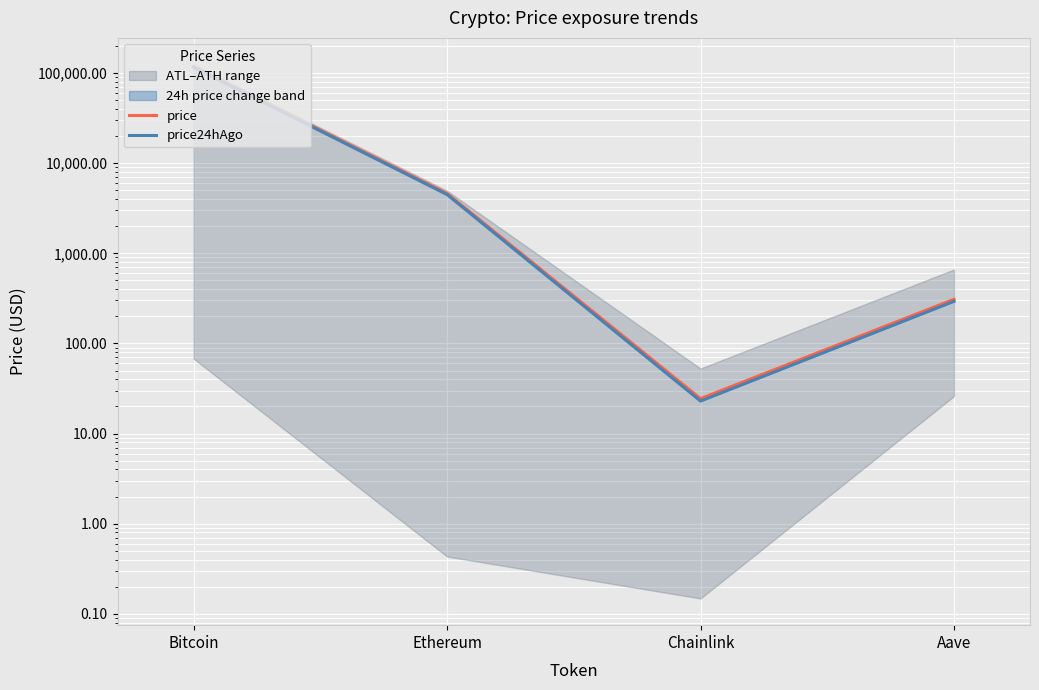

True or false: price24hAgo and price cross at least once.

False